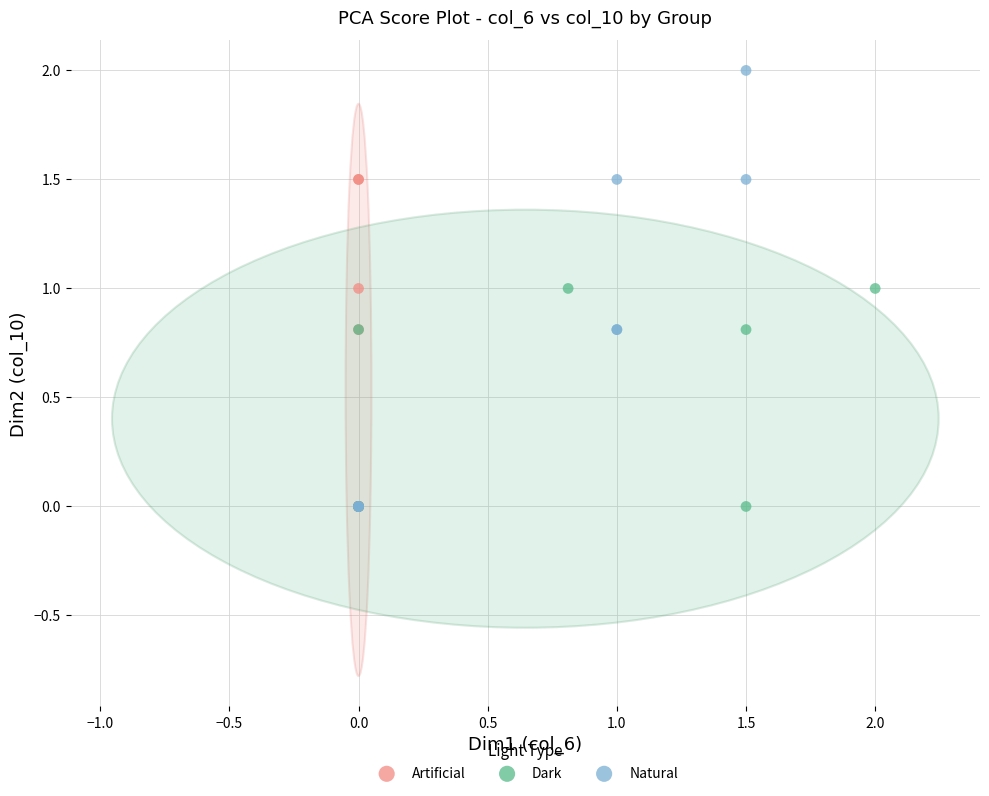

Which series has the widest spread of Y values?

Natural